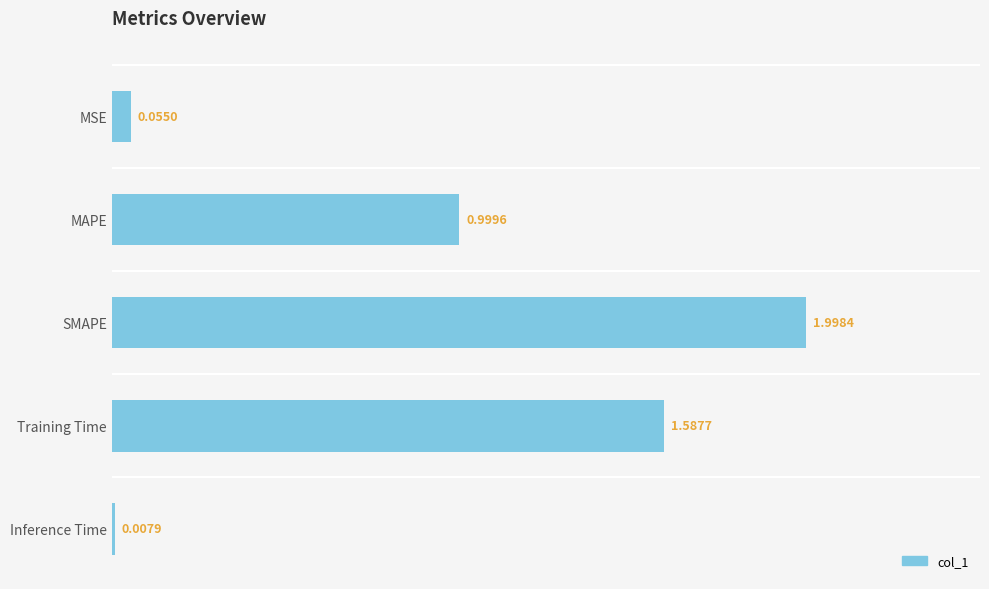

What is the change in value from MSE to SMAPE?

+1.9